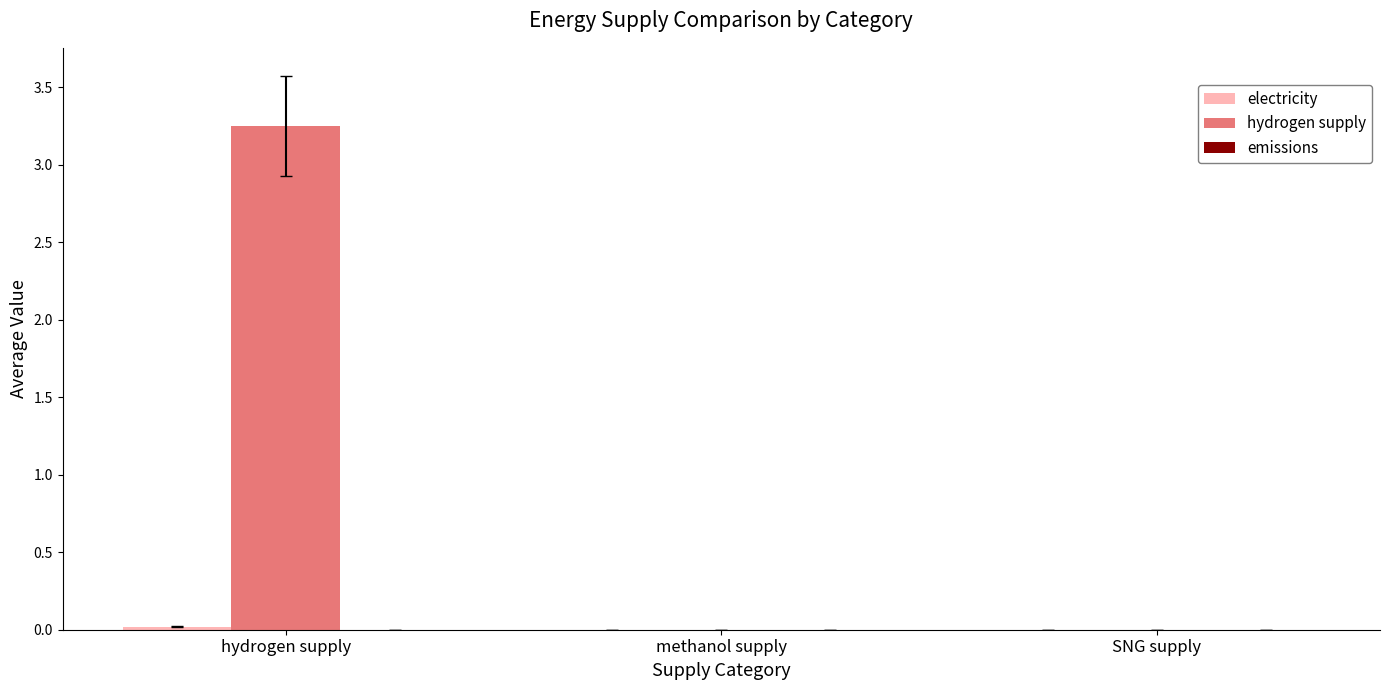

The value of hydrogen supply at methanol supply is 1.8. True or false?

False